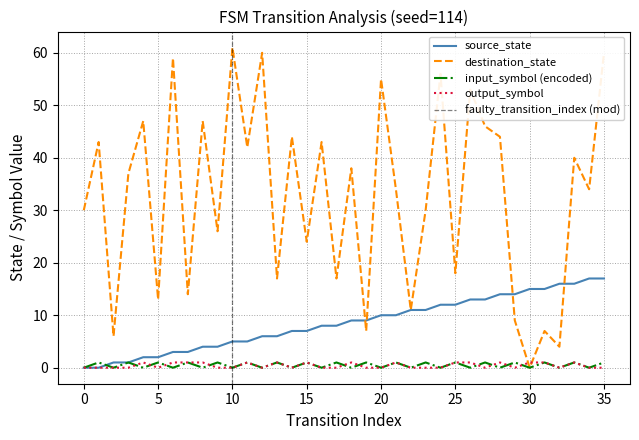

Reading left to right, list all the values displayed in this chart.

source_state: 0=0	1=0	2=1	3=1	4=2	5=2	6=3	7=3	8=4	9=4	10=5	11=5	12=6	13=6	14=7	15=7	16=8	17=8	18=9	19=9	20=10	21=10	22=11	23=11	24=12	25=12	26=13	27=13	28=14	29=14	30=15	31=15	32=16	33=16	34=17	35=17
destination_state: 0=30	1=43	2=6	3=37	4=47	5=13	6=59	7=14	8=47	9=26	10=61	11=42	12=60	13=17	14=44	15=24	16=43	17=17	18=38	19=7	20=55	21=34	22=11	23=30	24=56	25=18	26=53	27=46	28=44	29=9	30=0	31=7	32=4	33=40	34=34	35=60
input_symbol_encoded: 0=0	1=1	2=0	3=1	4=0	5=1	6=0	7=1	8=0	9=1	10=0	11=1	12=0	13=1	14=0	15=1	16=0	17=1	18=0	19=1	20=0	21=1	22=0	23=1	24=0	25=1	26=0	27=1	28=0	29=1	30=0	31=1	32=0	33=1	34=0	35=1
output_symbol: 0=0	1=0	2=0	3=0	4=1	5=0	6=1	7=1	8=1	9=0	10=0	11=1	12=0	13=1	14=0	15=1	16=0	17=0	18=1	19=0	20=0	21=1	22=0	23=0	24=0	25=1	26=1	27=0	28=1	29=0	30=1	31=1	32=0	33=1	34=0	35=0